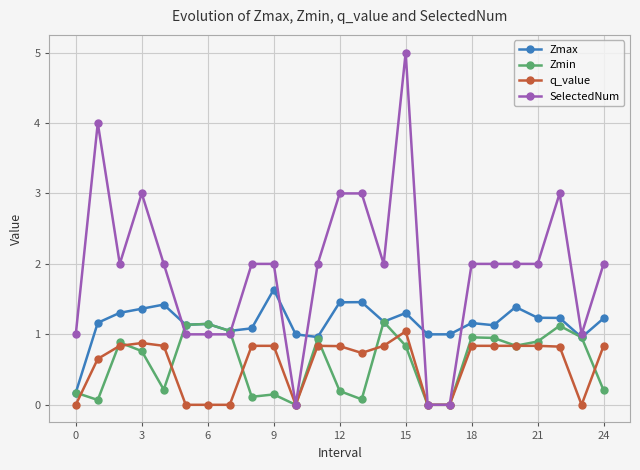

True or false: Zmax and q_value cross at least once.

False